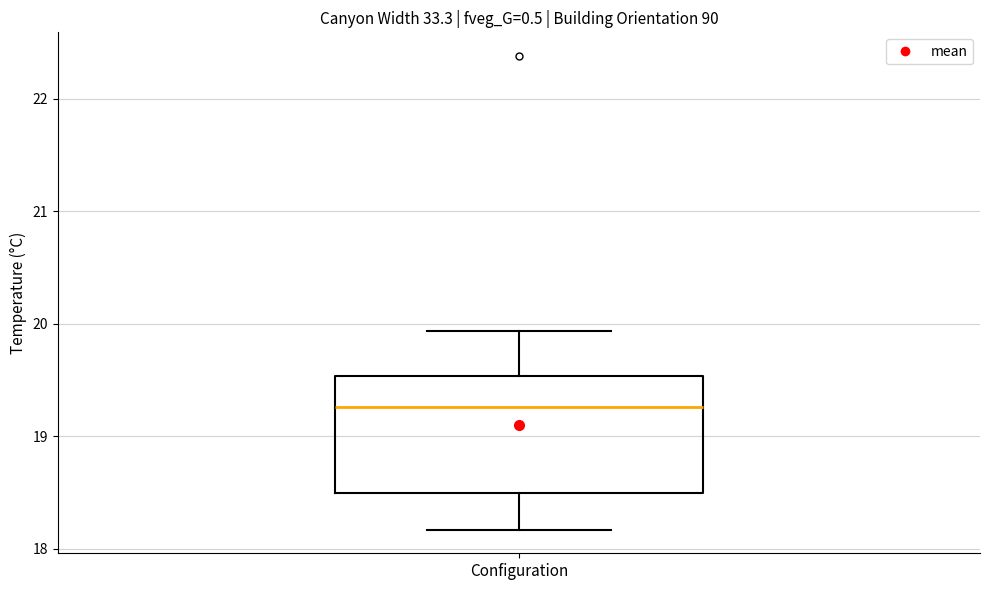

Transcribe this box plot: give where the median line is, the range the box spans, and where the two whiskers end, as read against the y-axis. The values are not printed on the chart, so give them approximately, as read against the axis.

median 19.3, box 18.5 to 19.5, whiskers 18.2 to 19.9